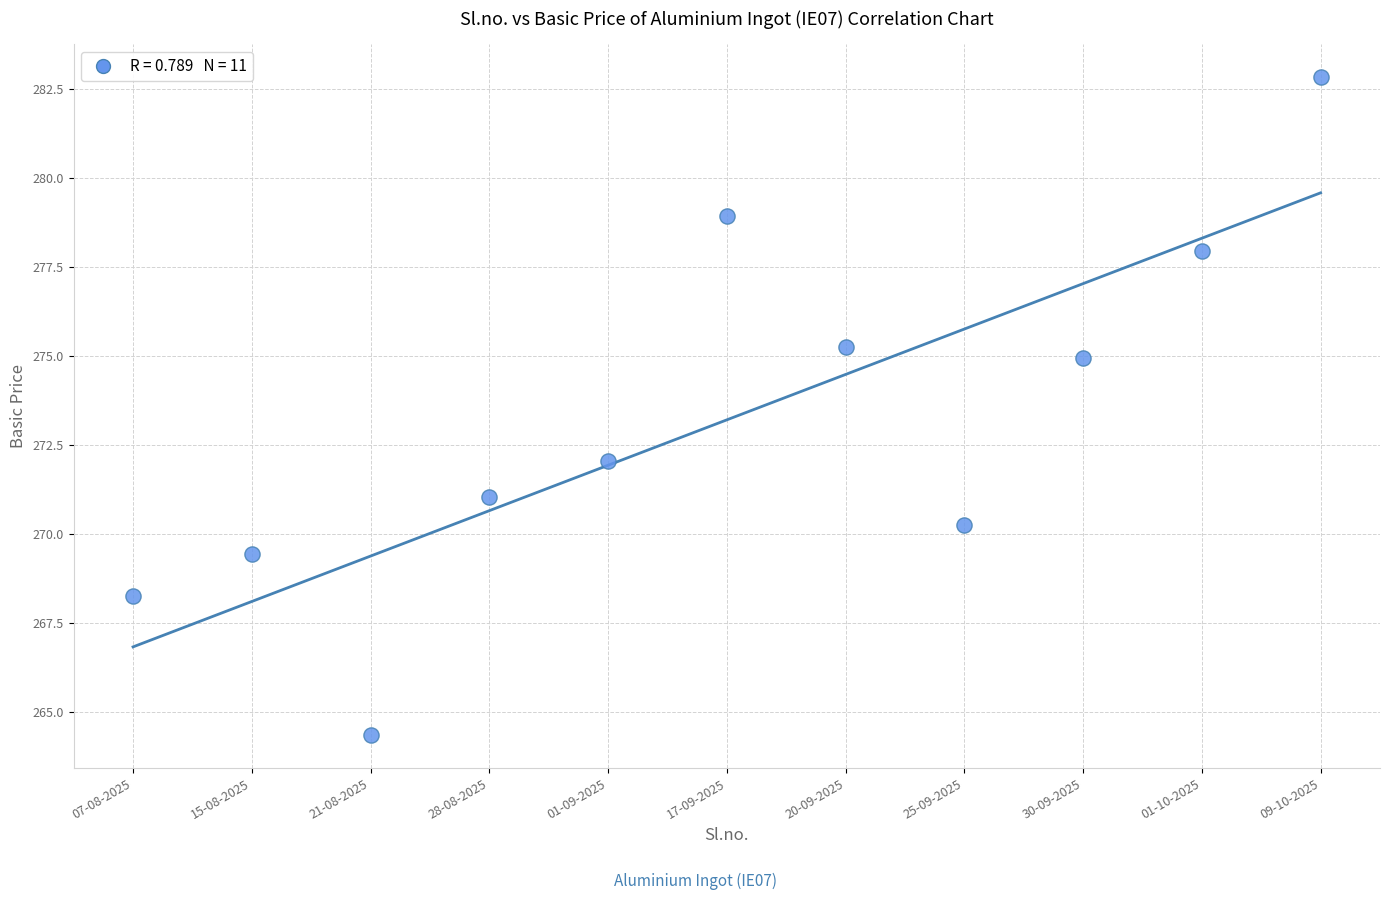

What is the range of Y values (max minus min)?

18.5